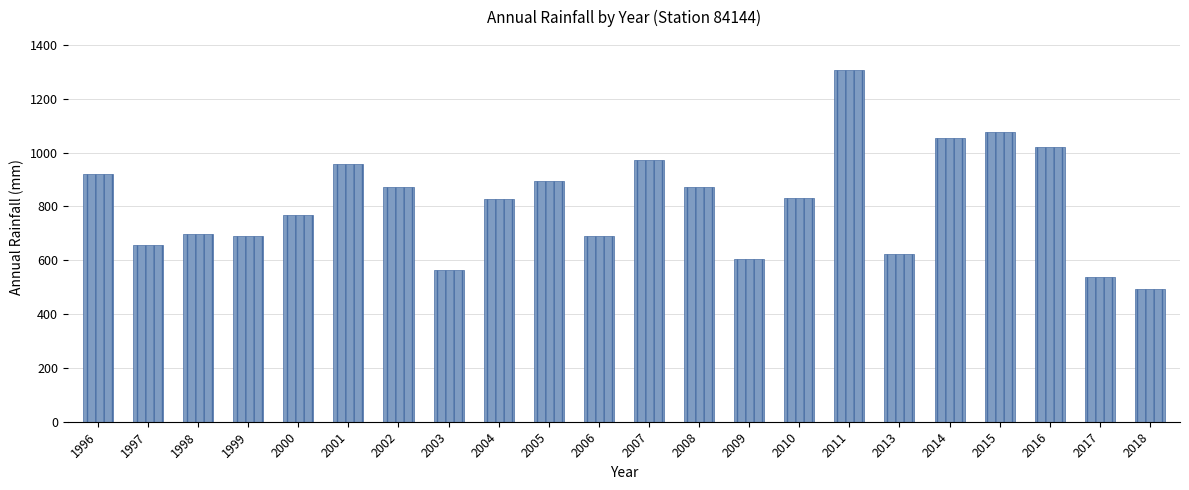

Which label corresponds to the largest value in the chart?

2011